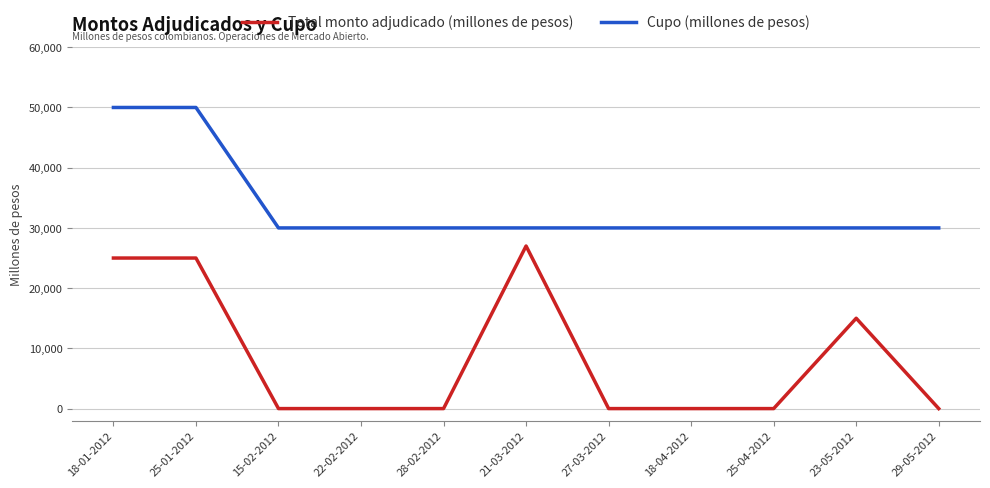

What are all the series names shown in the legend?

Total monto adjudicado (millones de pesos), Cupo (millones de pesos)